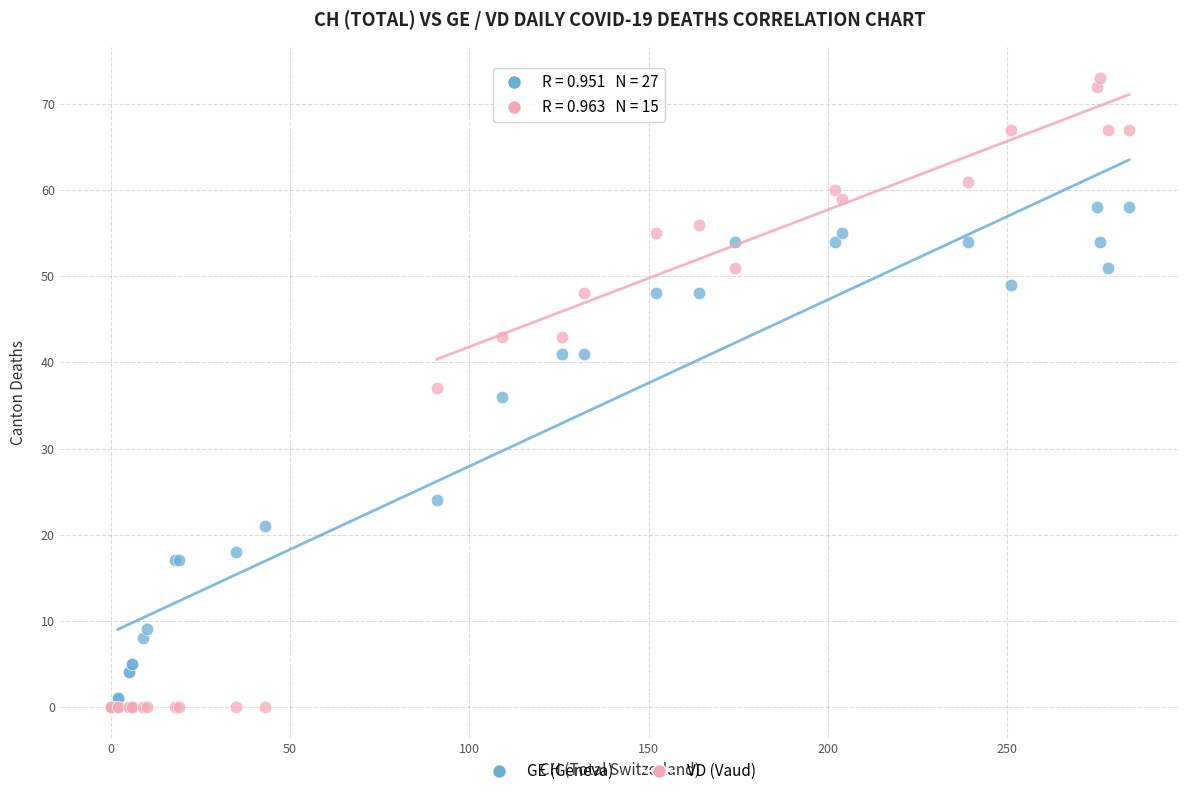

In the GE (Geneva) series, what Y value is closest to 29?

24